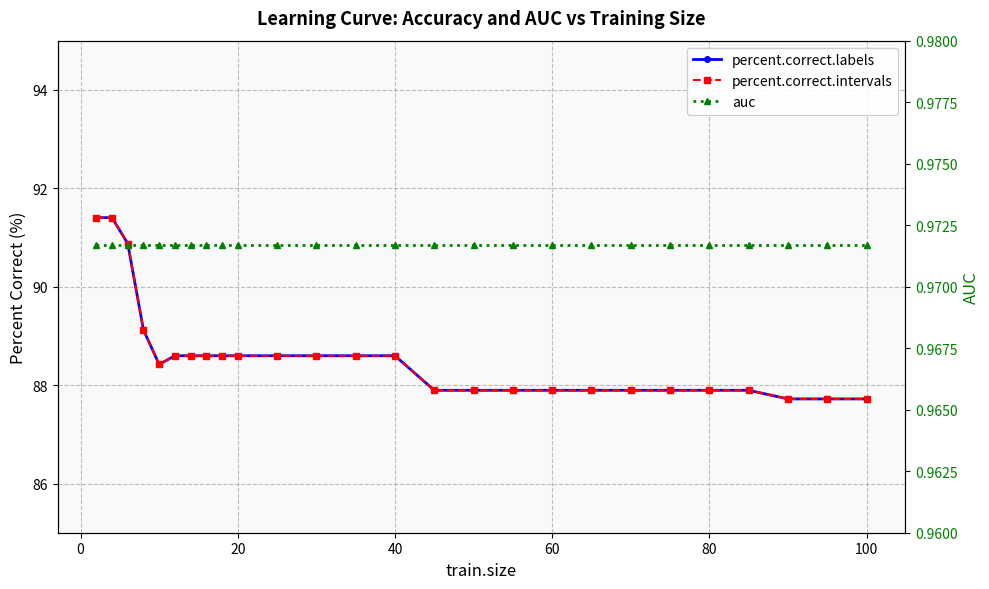

Which series has the widest spread of values?

percent.correct.labels